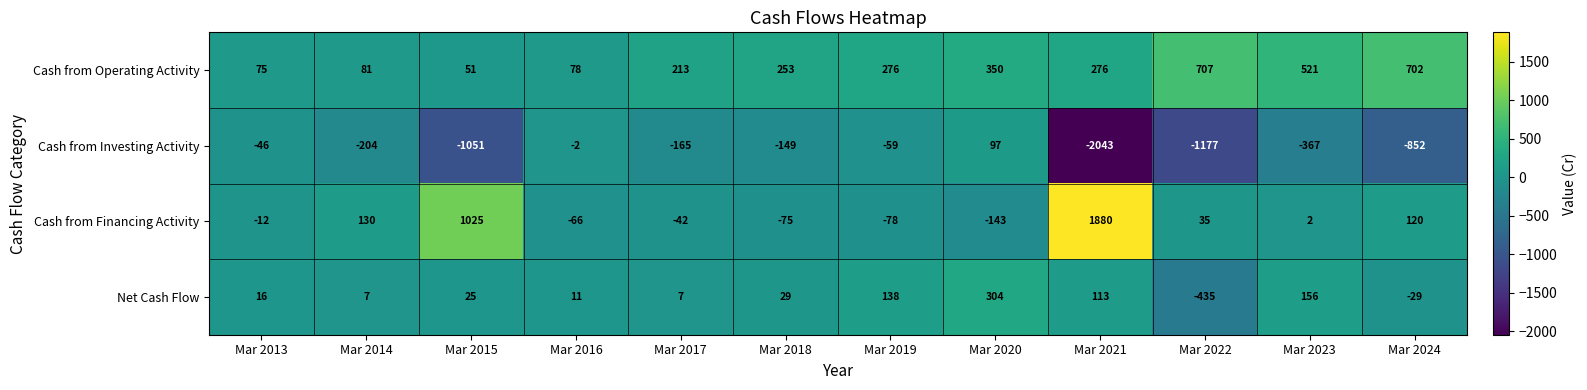

Which series has the largest total across all categories?

Cash from Operating Activity